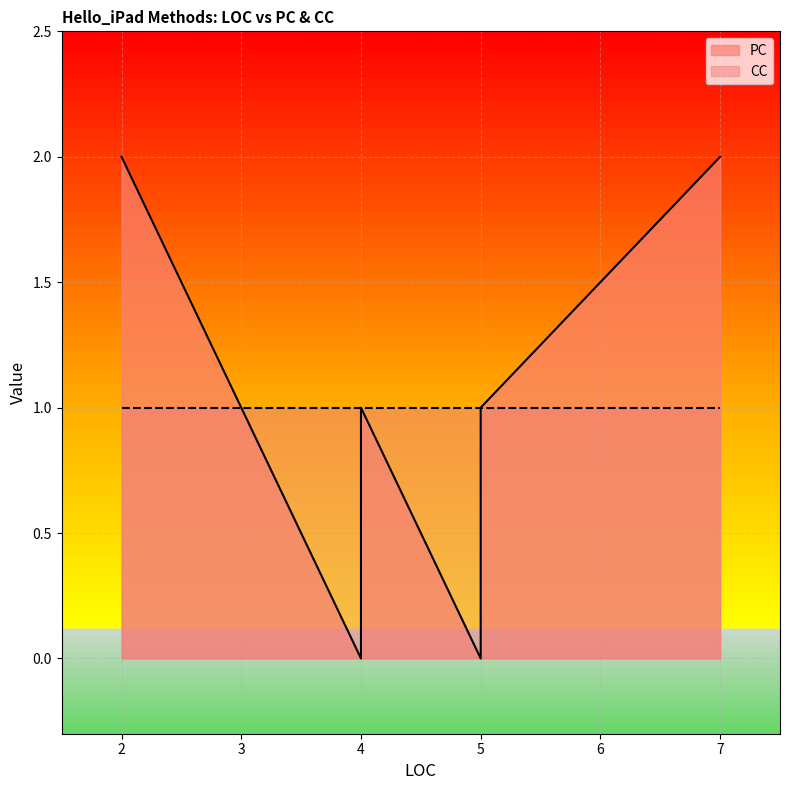

What is the difference between the highest and lowest values at 4?

1